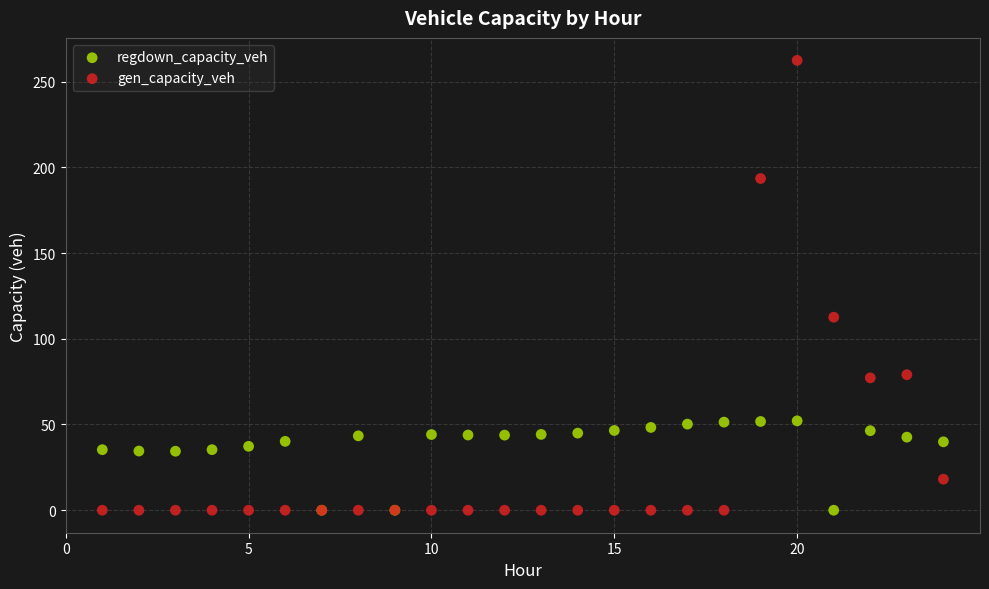

What are all the series names shown in the legend?

regdown_capacity_veh, gen_capacity_veh